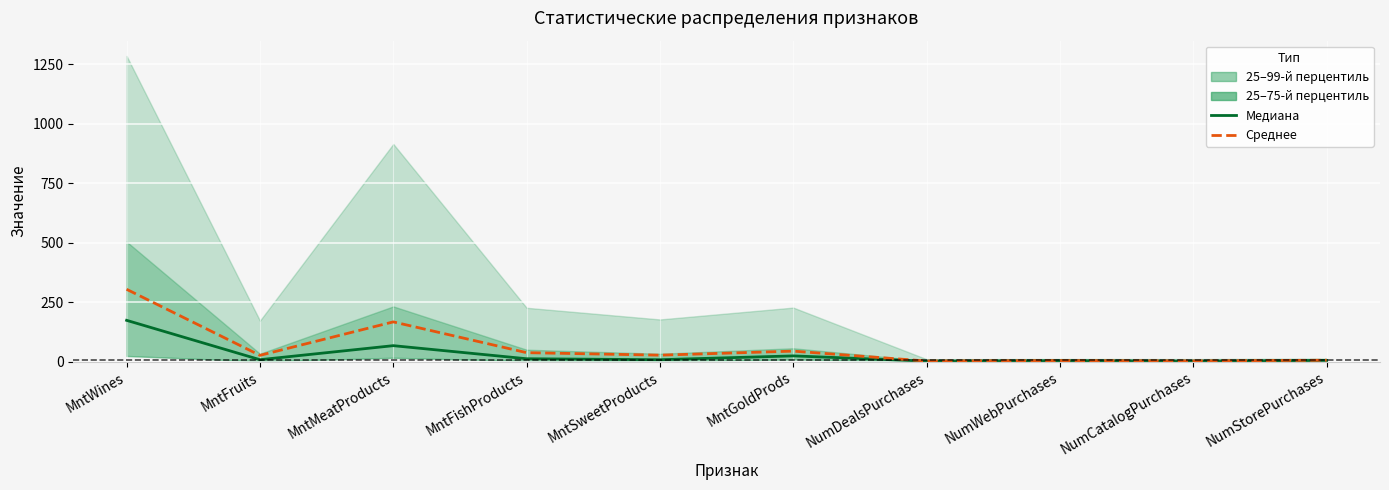

What is the label of the 8th point from the right?

MntMeatProducts